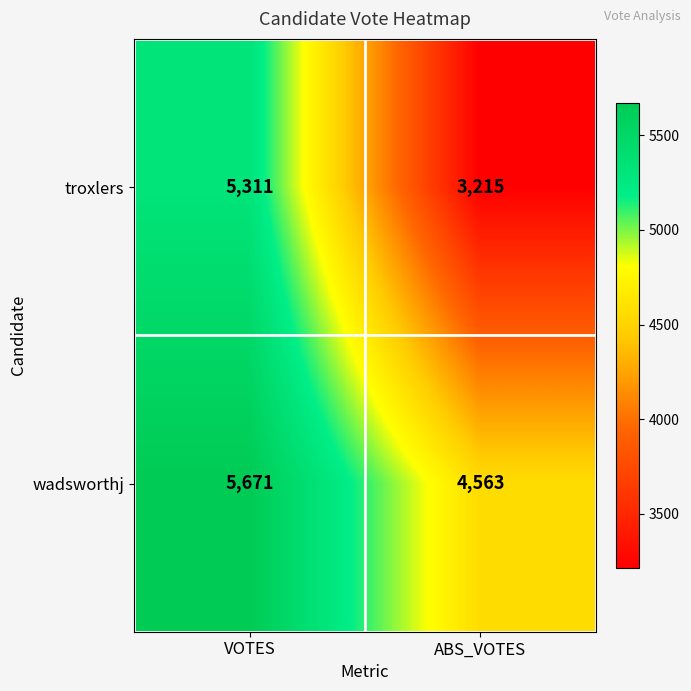

What value does the wadsworthj series have at ABS_VOTES, to the nearest 10?

4560